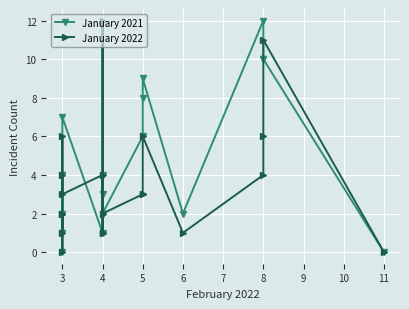

Rank the series by their average value, from highest to lowest.

January 2021, January 2022